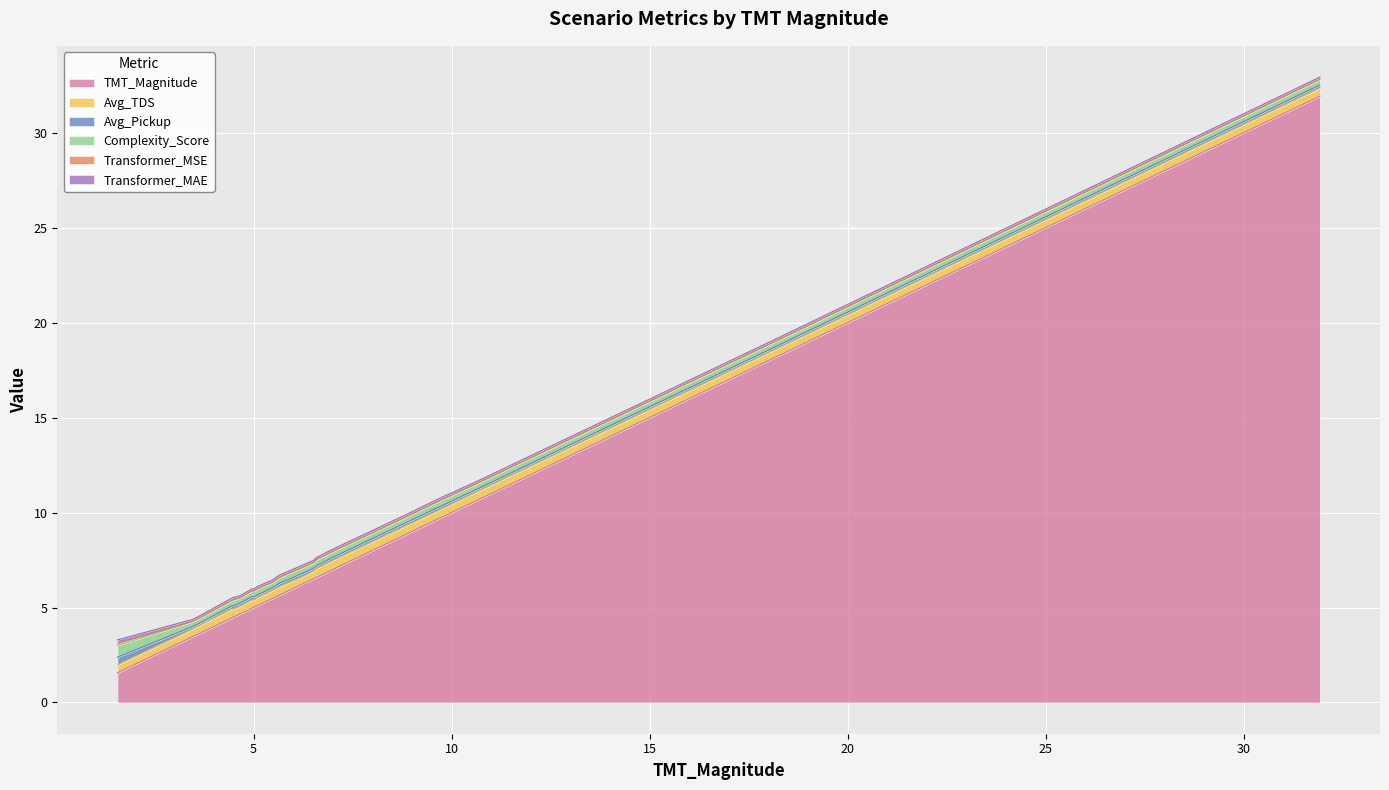

What is the minimum value for TMT_Magnitude?

1.6